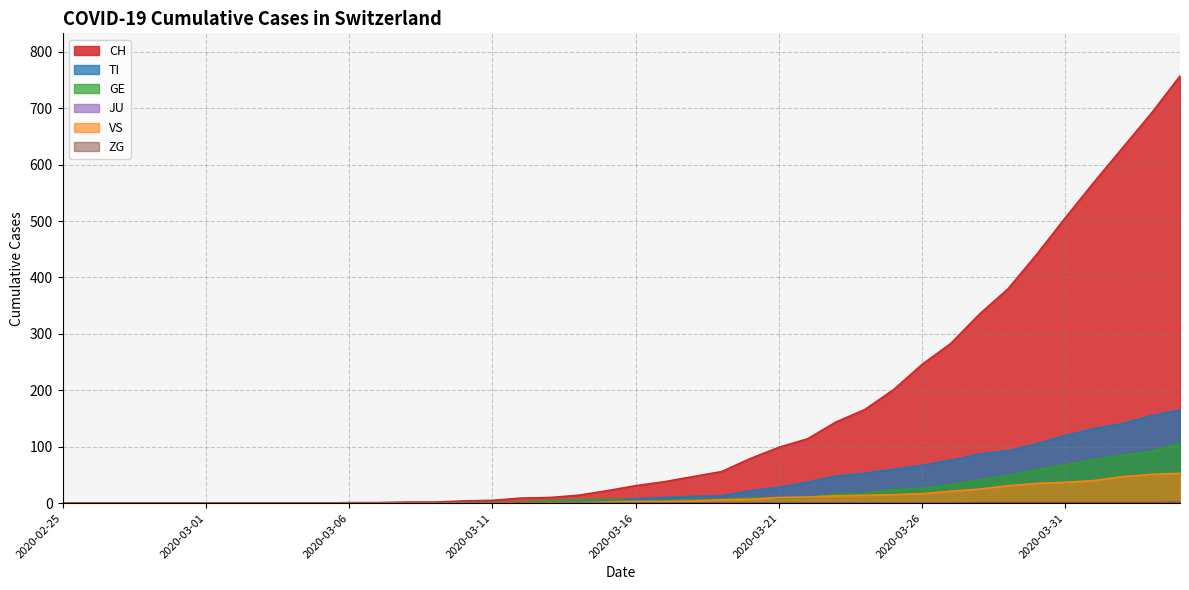

What is the sum of all VS values?

447